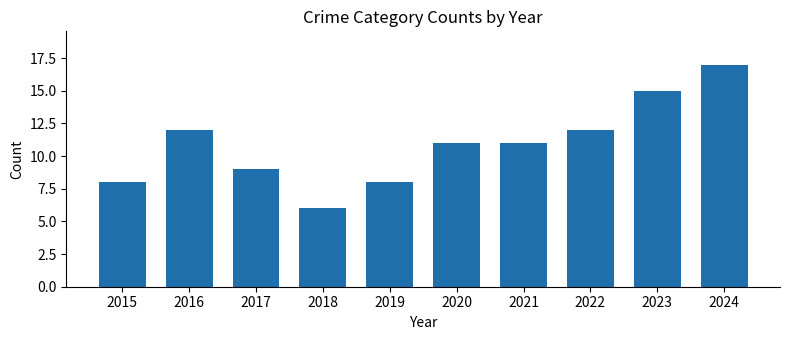

Reading left to right, list all the values displayed in this chart.

8	12	9	6	8	11	11	12	15	17